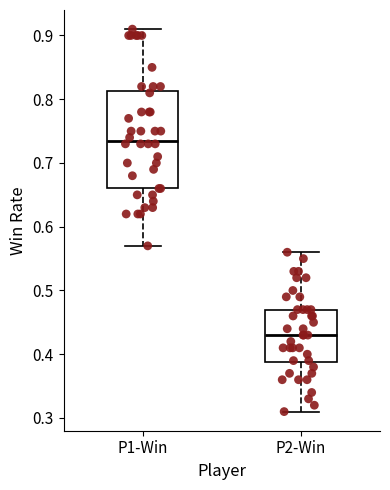

Where is the lower edge of the box for P2-Win on the y-axis? The values are not printed on the chart, so give them approximately, as read against the axis.

0.39